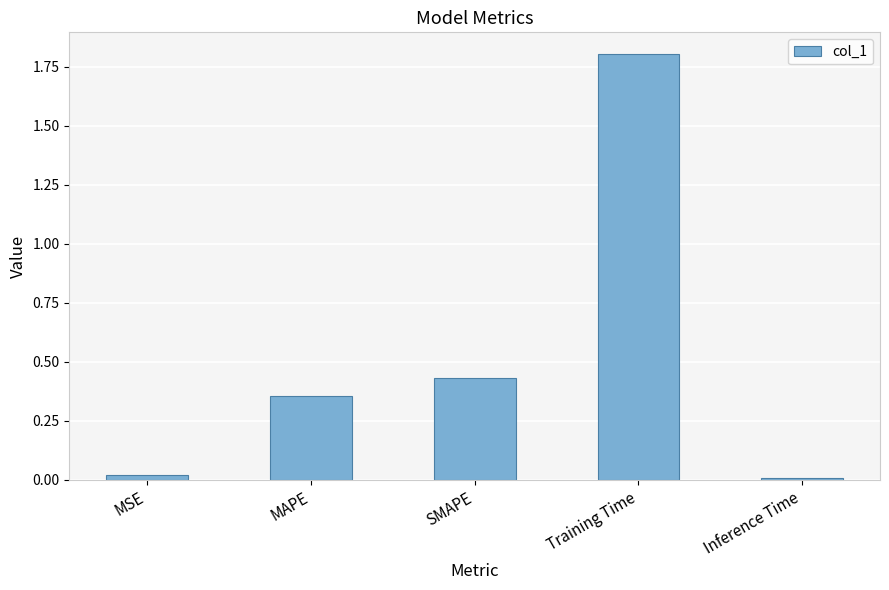

True or false: the data shows 0.0 at Inference Time.

True